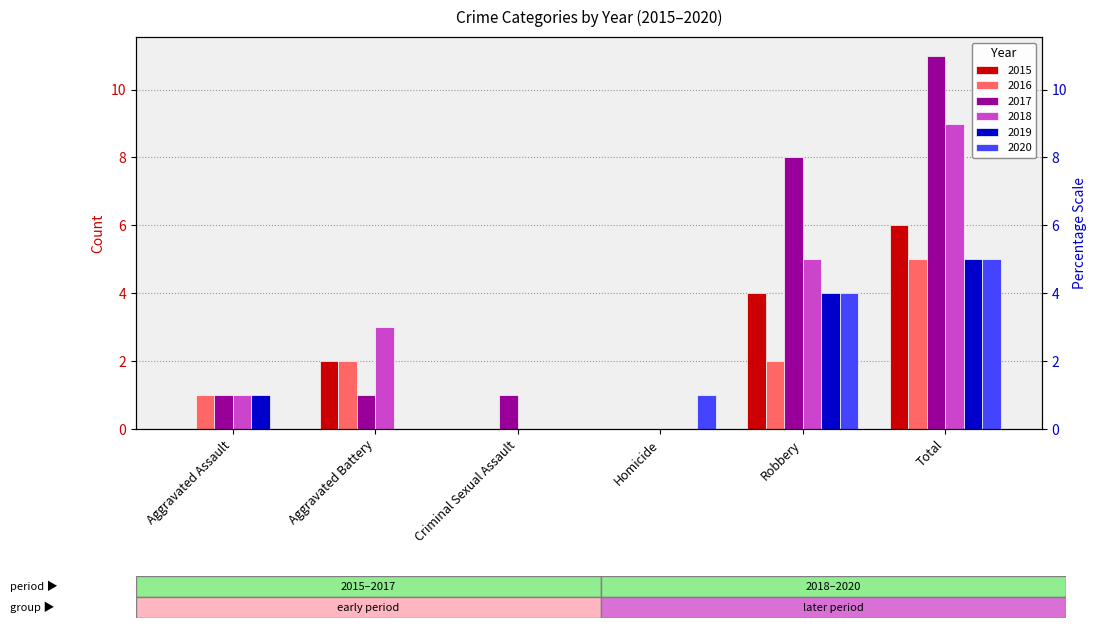

What is the spread (max minus min) of values at Robbery?

6